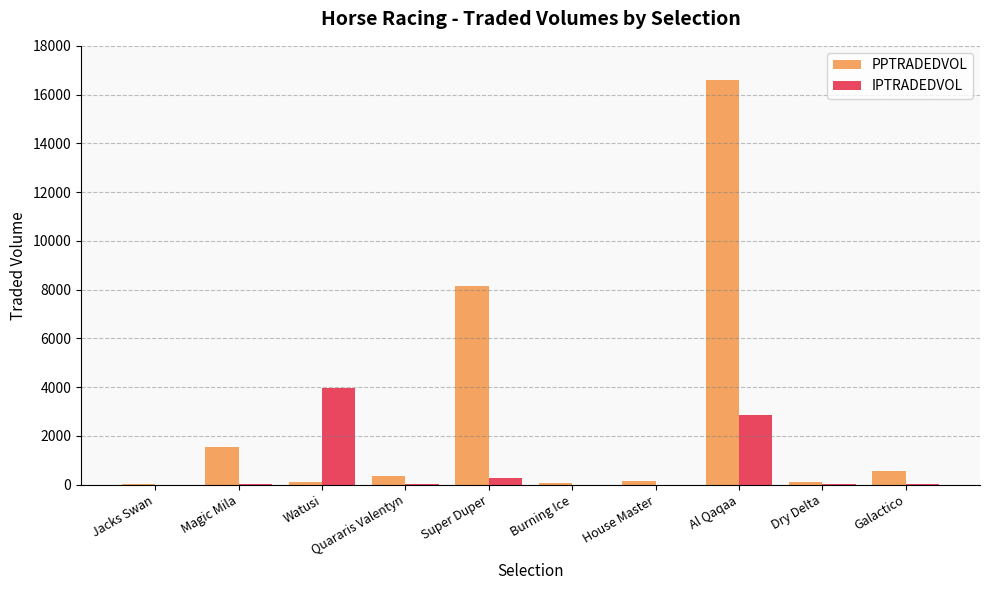

Where is IPTRADEDVOL nearest to the value 1977?

Al Qaqaa